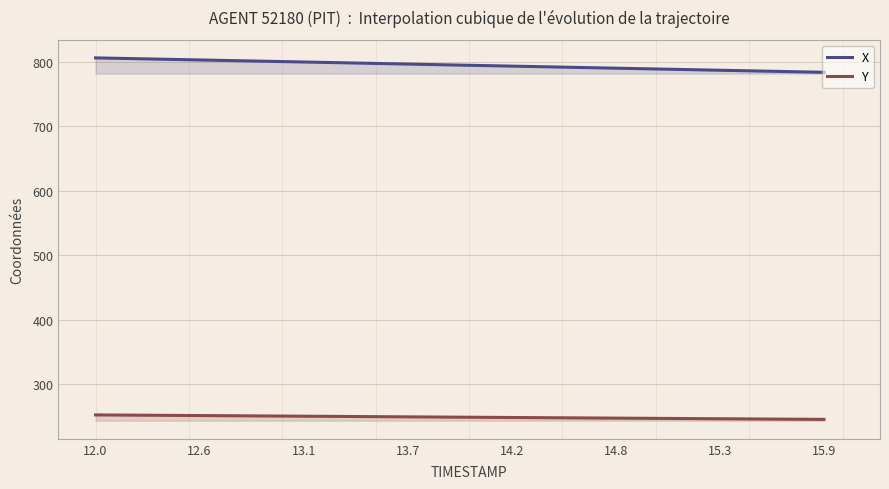

True or false: Y and X cross at least once.

False